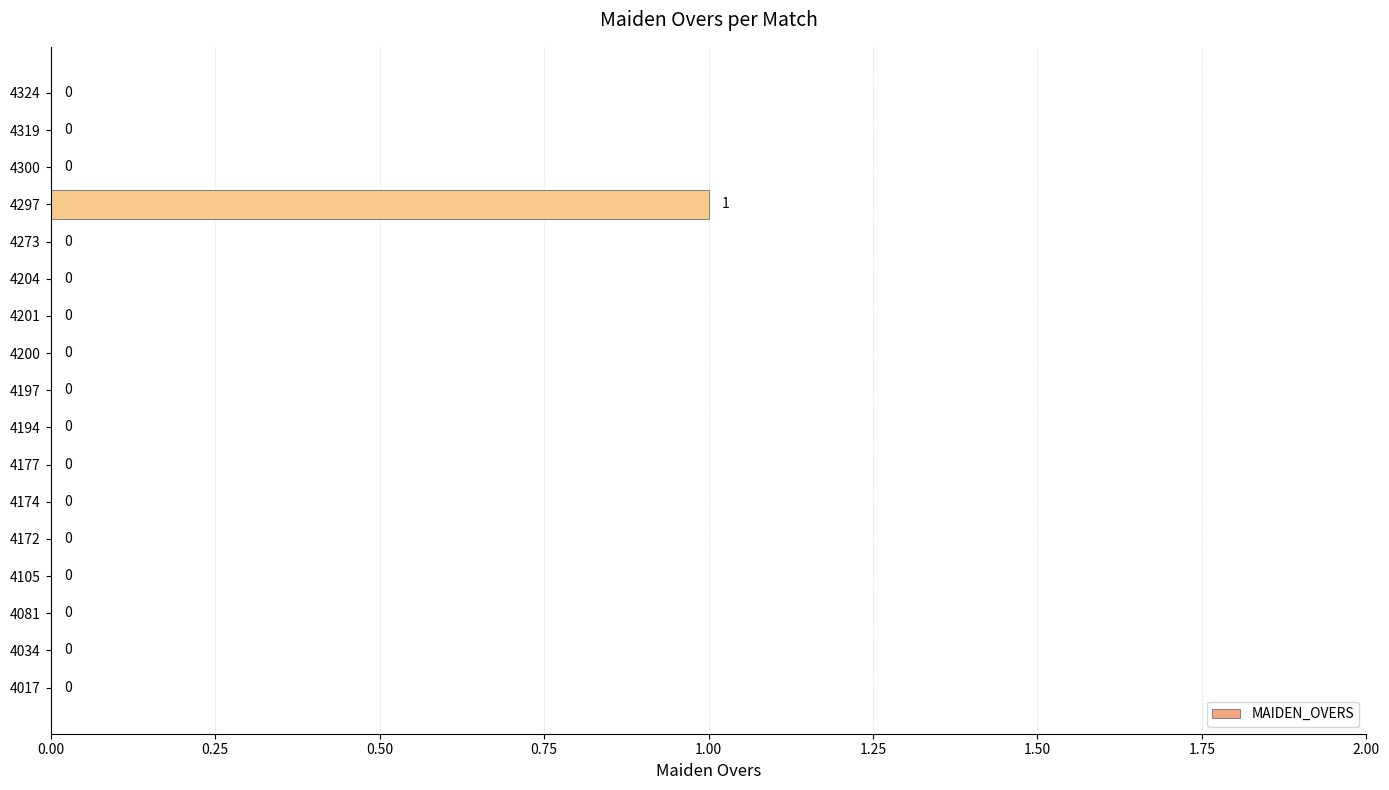

How many positive values are there?

1